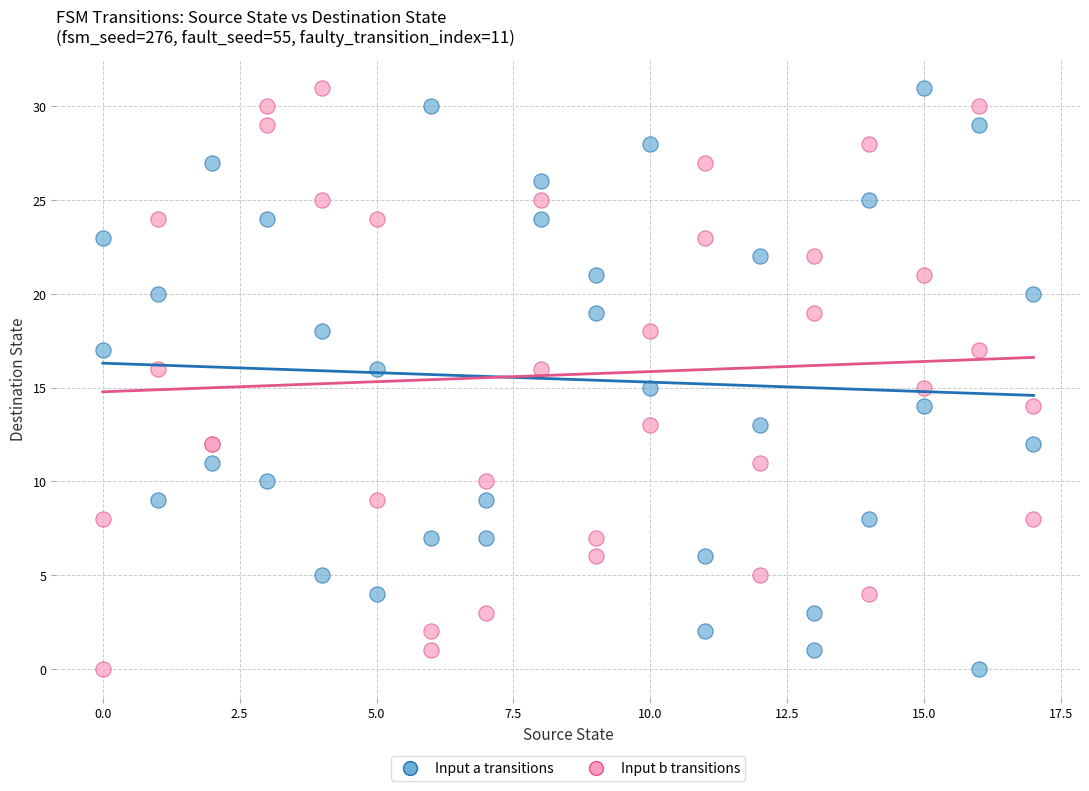

What is the X range (max minus min) for the scatter plot?

17